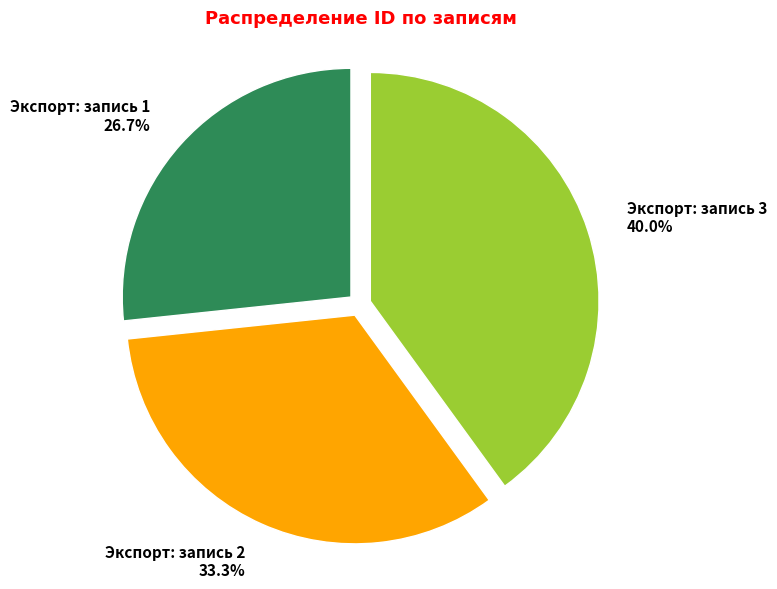

Approximately how many times larger is the value at Экспорт: запись 2 compared to Экспорт: запись 3?

0.8